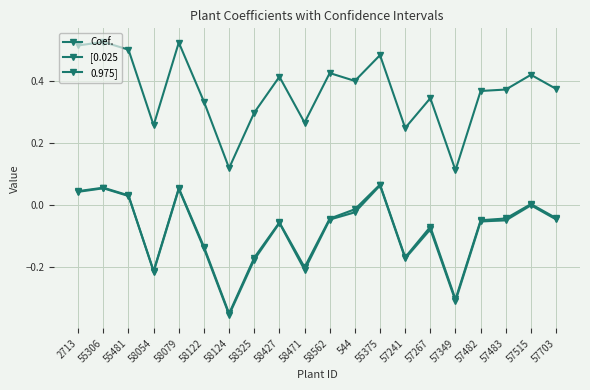

What is the difference between the second highest and minimum values in the [0.025 series?

0.4